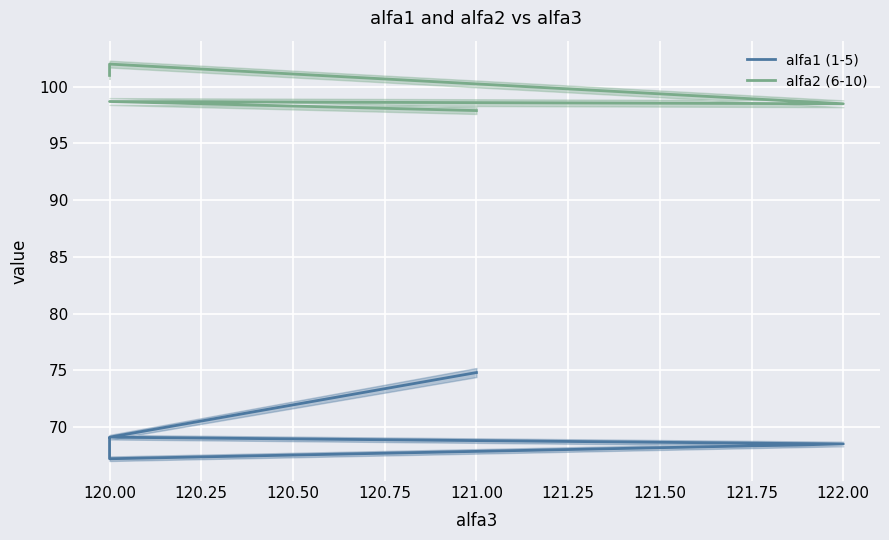

True or false: alfa2 (6-10) and alfa1 (1-5) cross at least once.

False